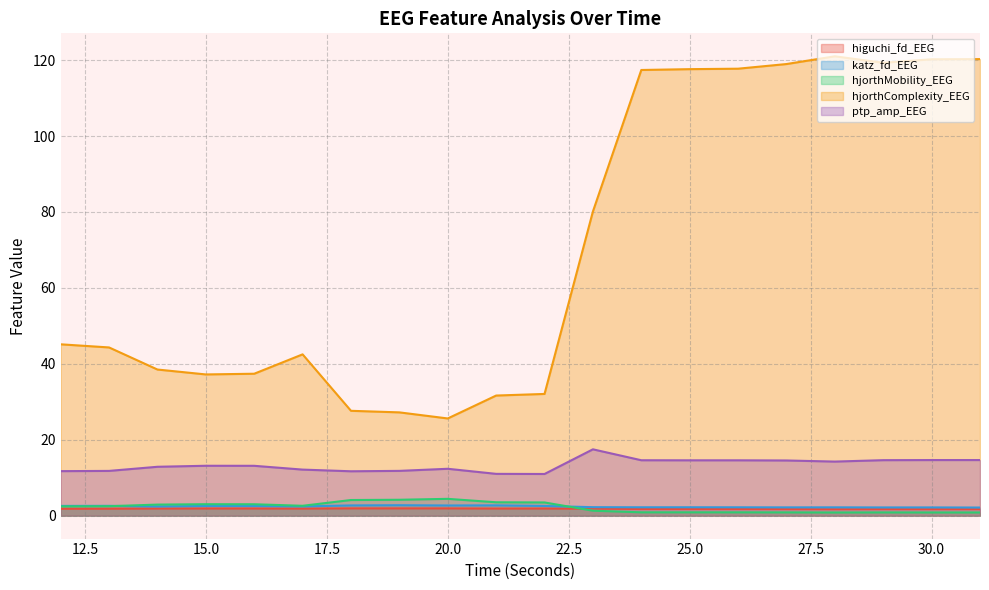

Which series has the largest range (max minus min)?

hjorthComplexity_EEG